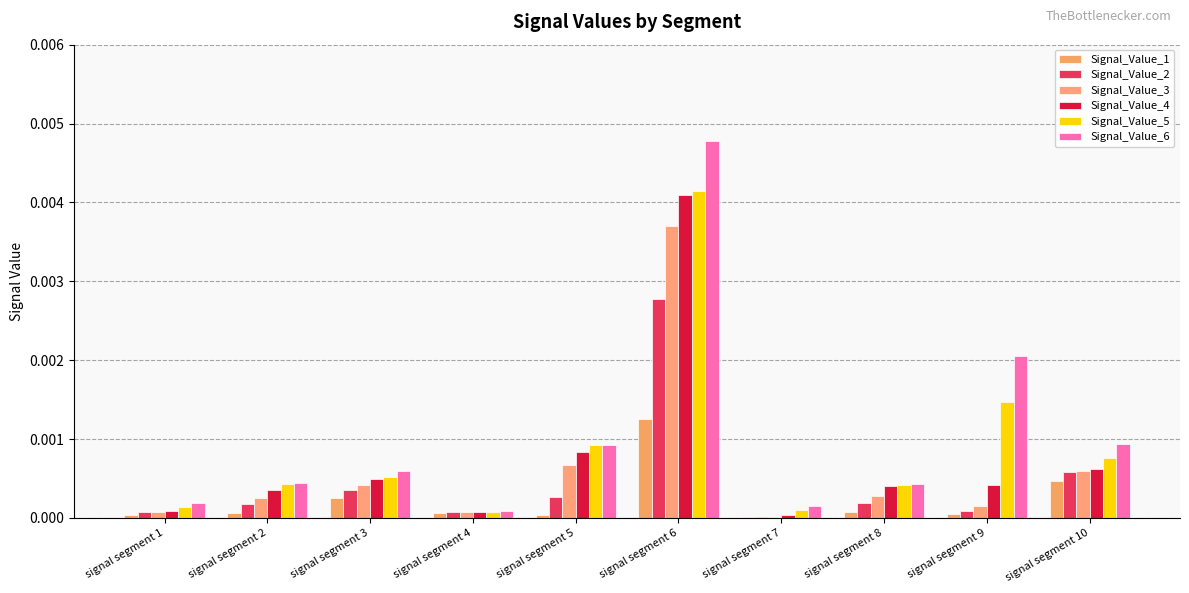

Does the chart contain stacked bars?

No